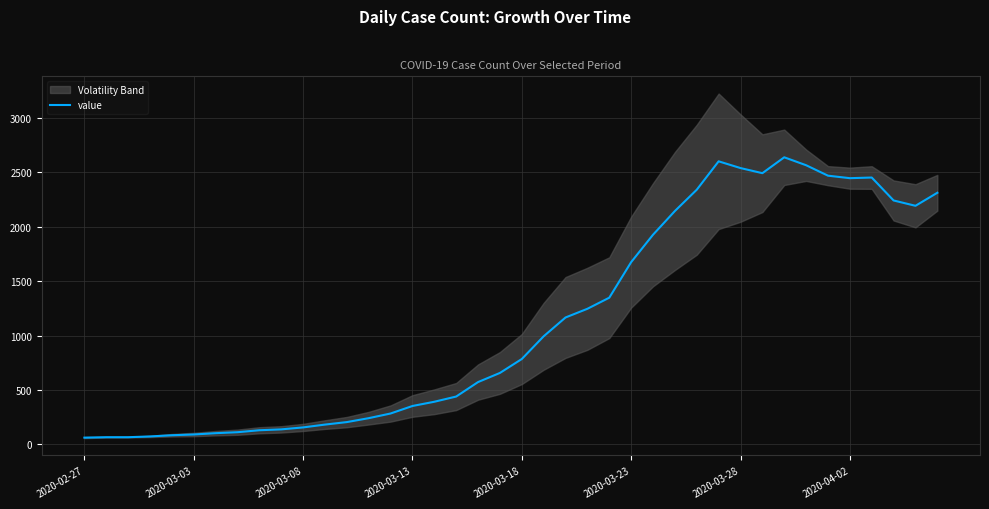

At which category does the data reach its first local peak?

29